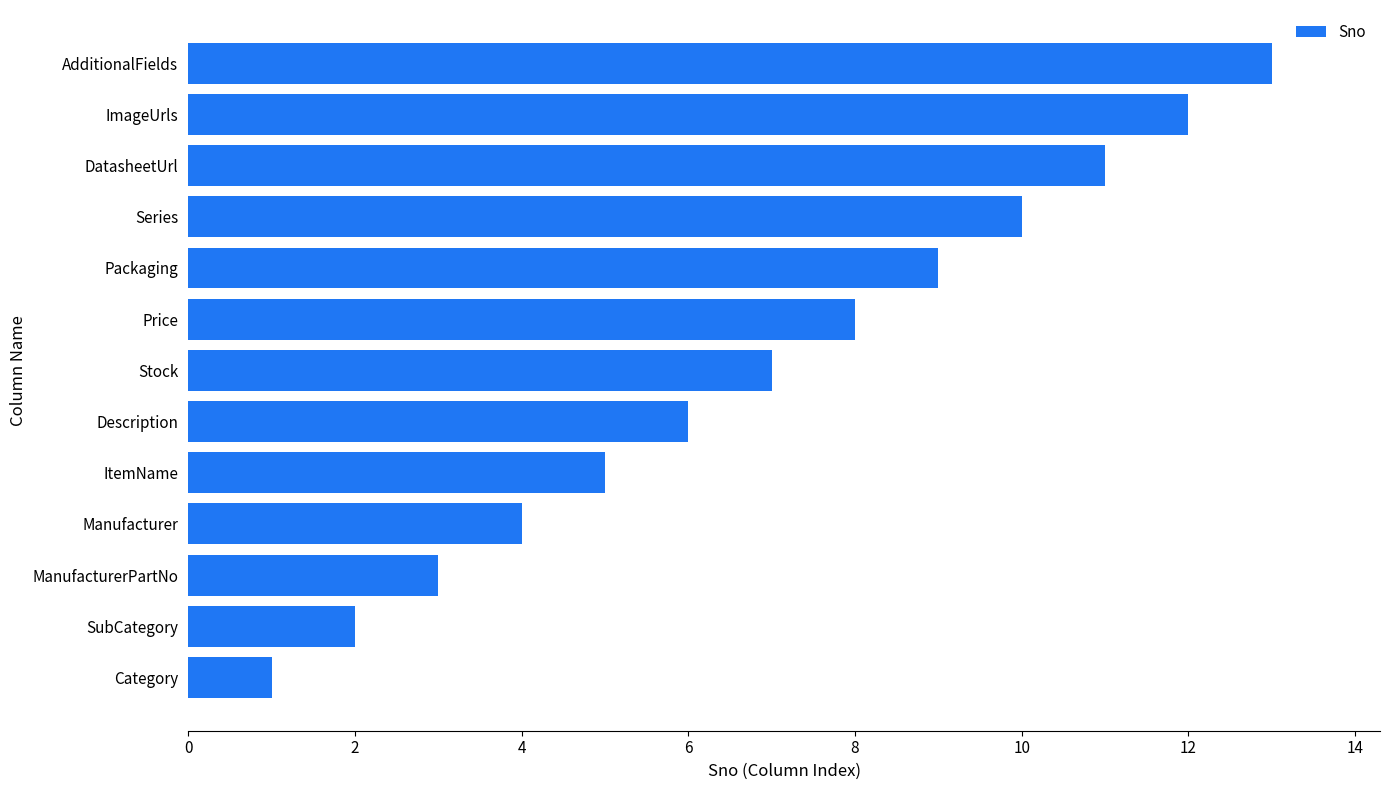

Does the chart contain stacked bars?

No